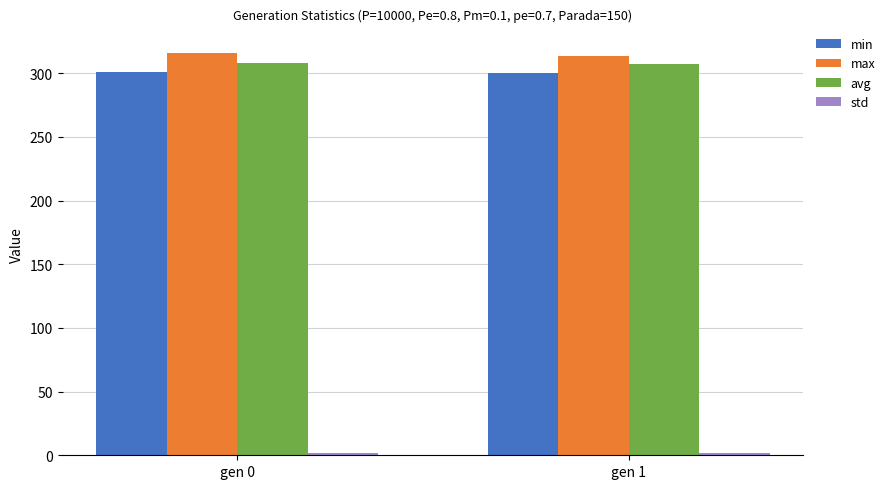

What is the maximum value shown in the chart?

315.7